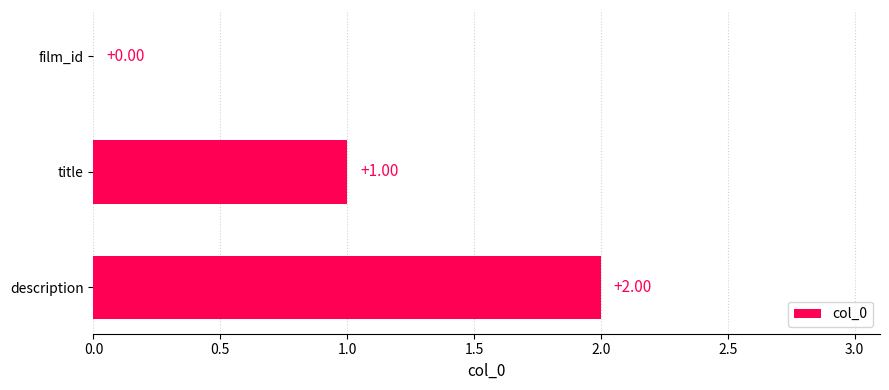

Which label corresponds to the largest value in the chart?

description